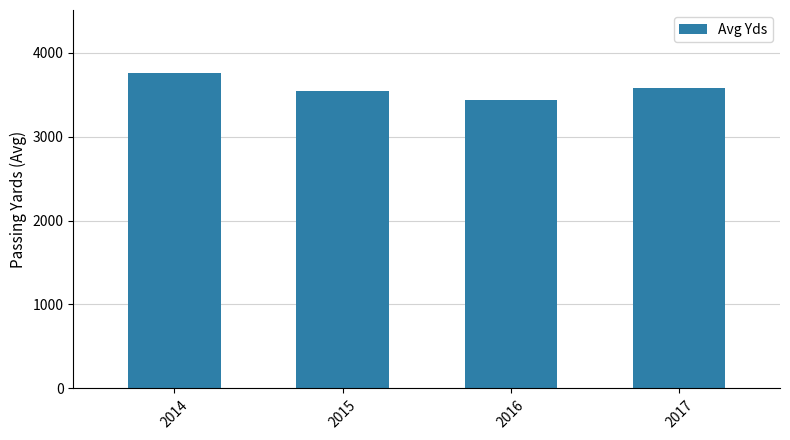

What is the value of the 3rd bar from the left?

3431